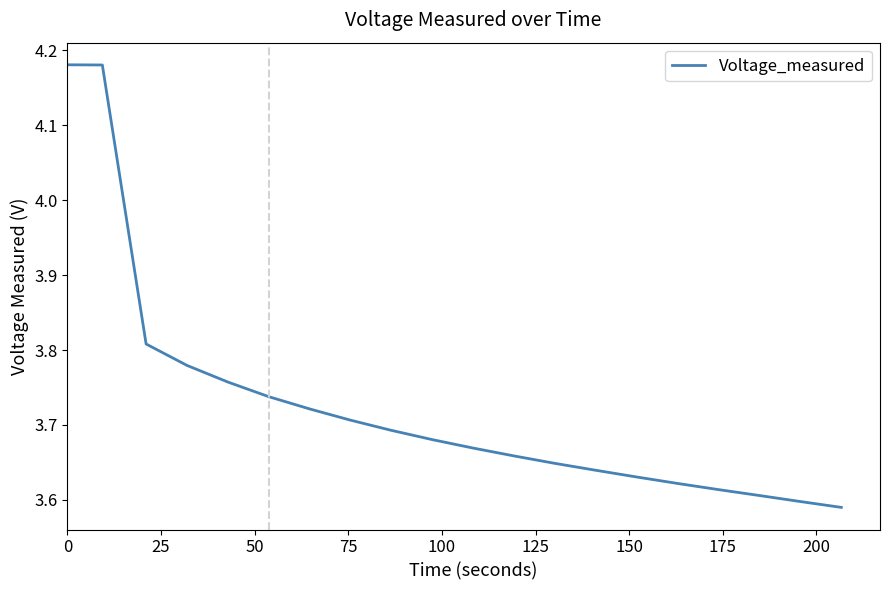

How many distinct data groups are displayed?

1